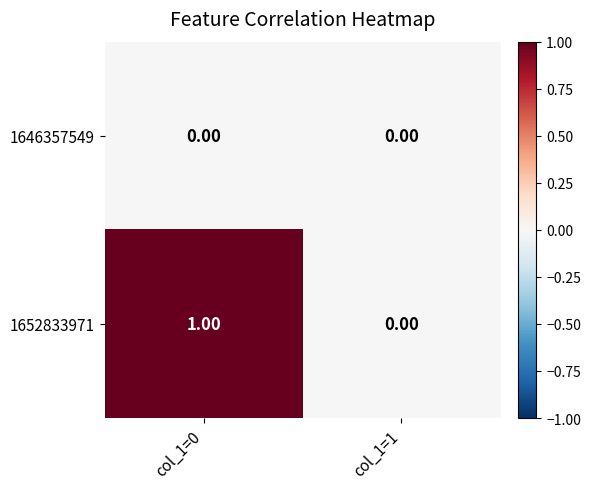

Between col_1=0 and col_1=1, which series saw the biggest shift?

1652833971